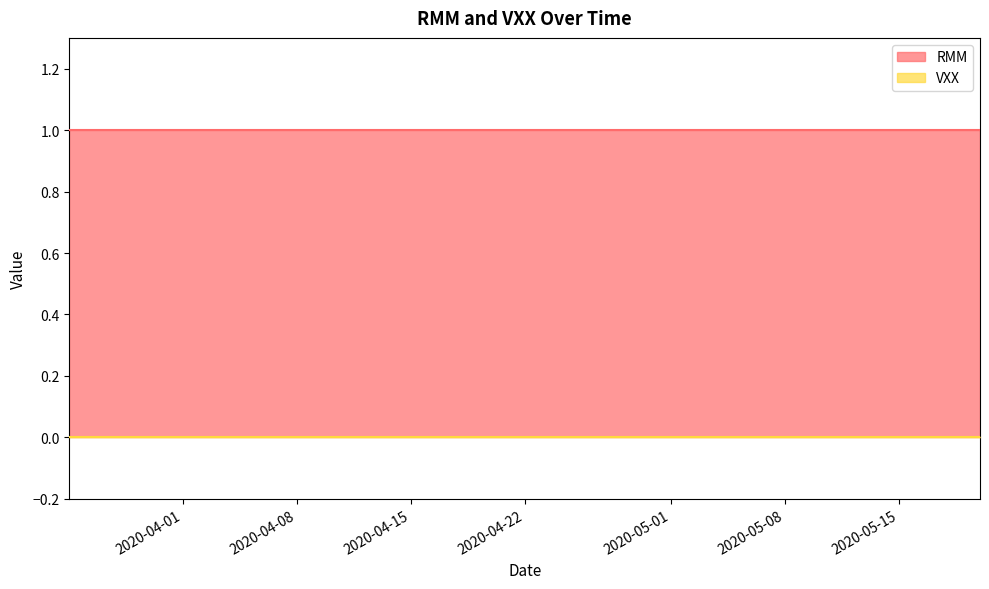

True or false: VXX has more than 0 points higher than both neighbors.

False